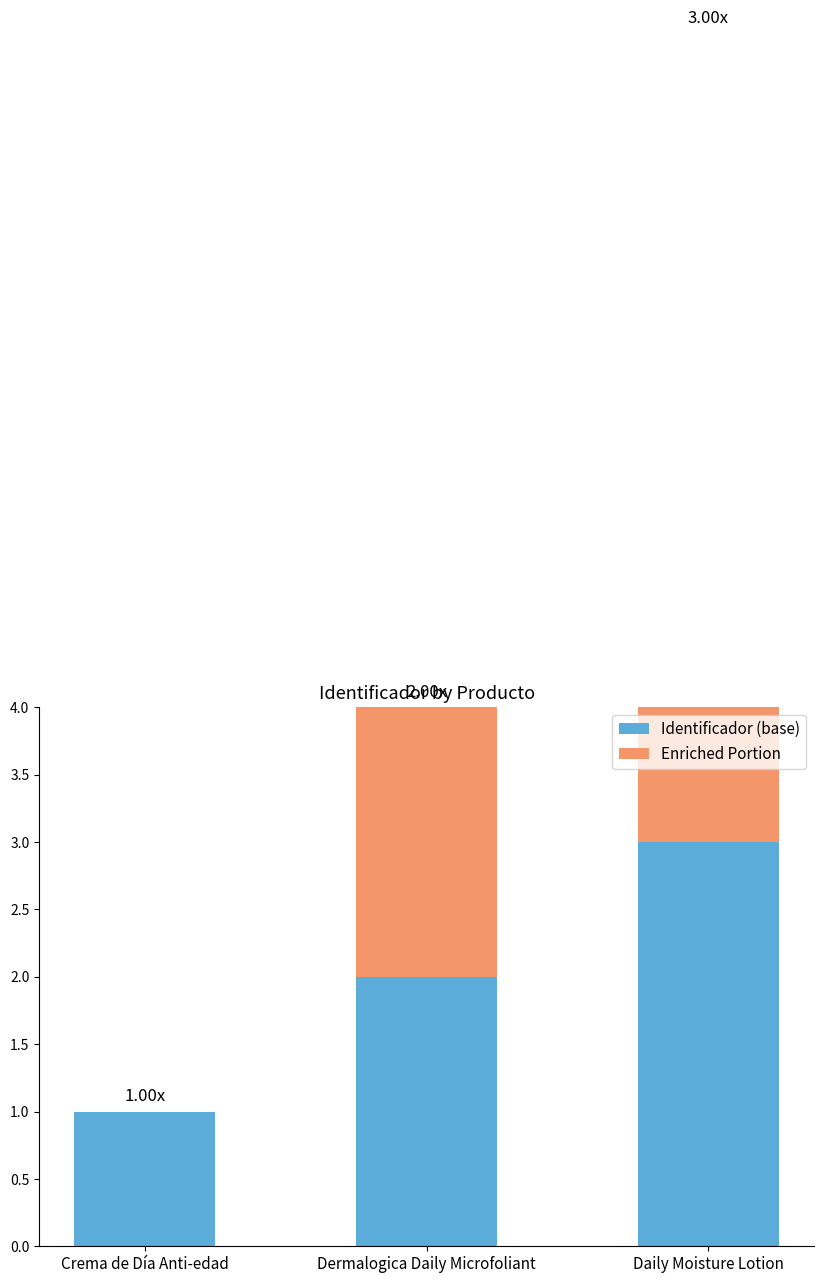

How many bars are there in total?

6